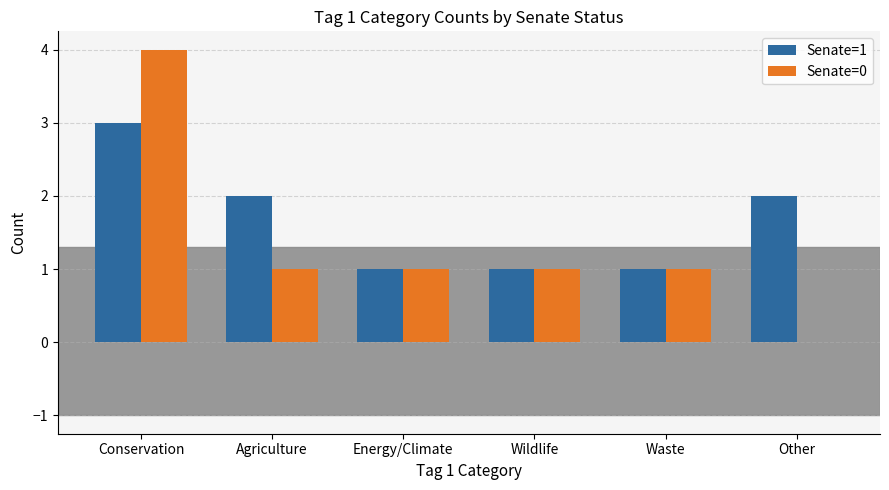

How many positive values does the Senate=0 series have?

5